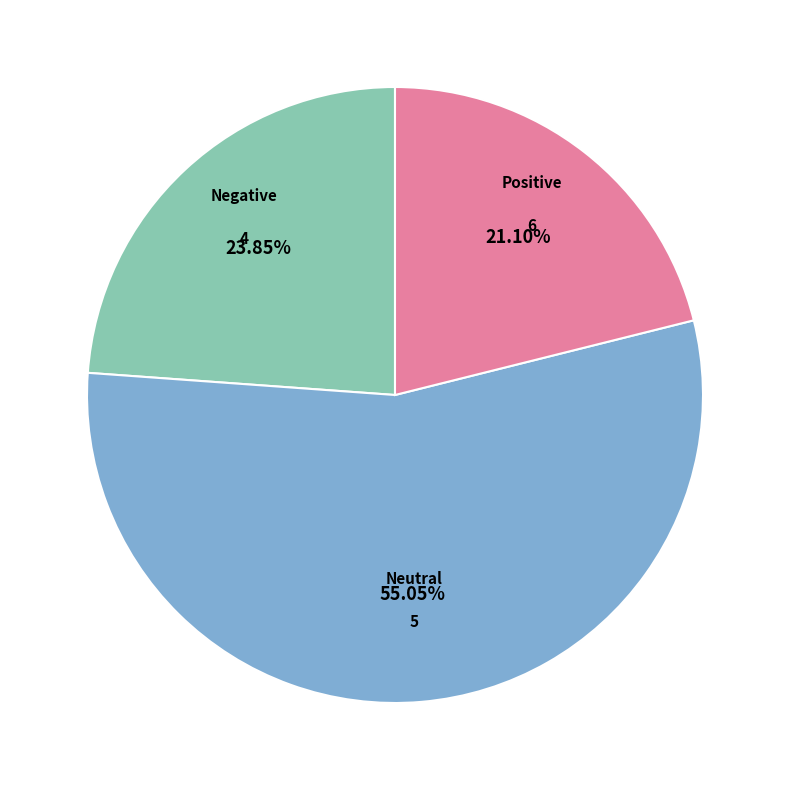

Does any single category account for the majority?

Yes